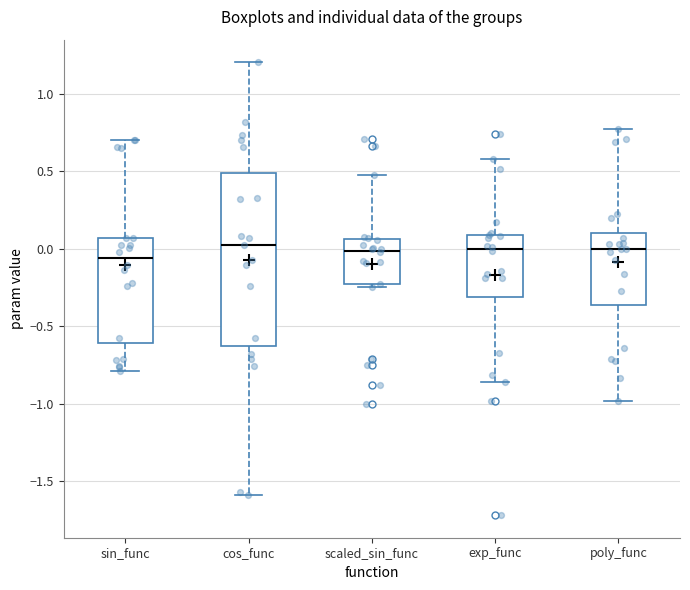

Which box is the tallest, from its lower edge to its upper edge?

cos_func